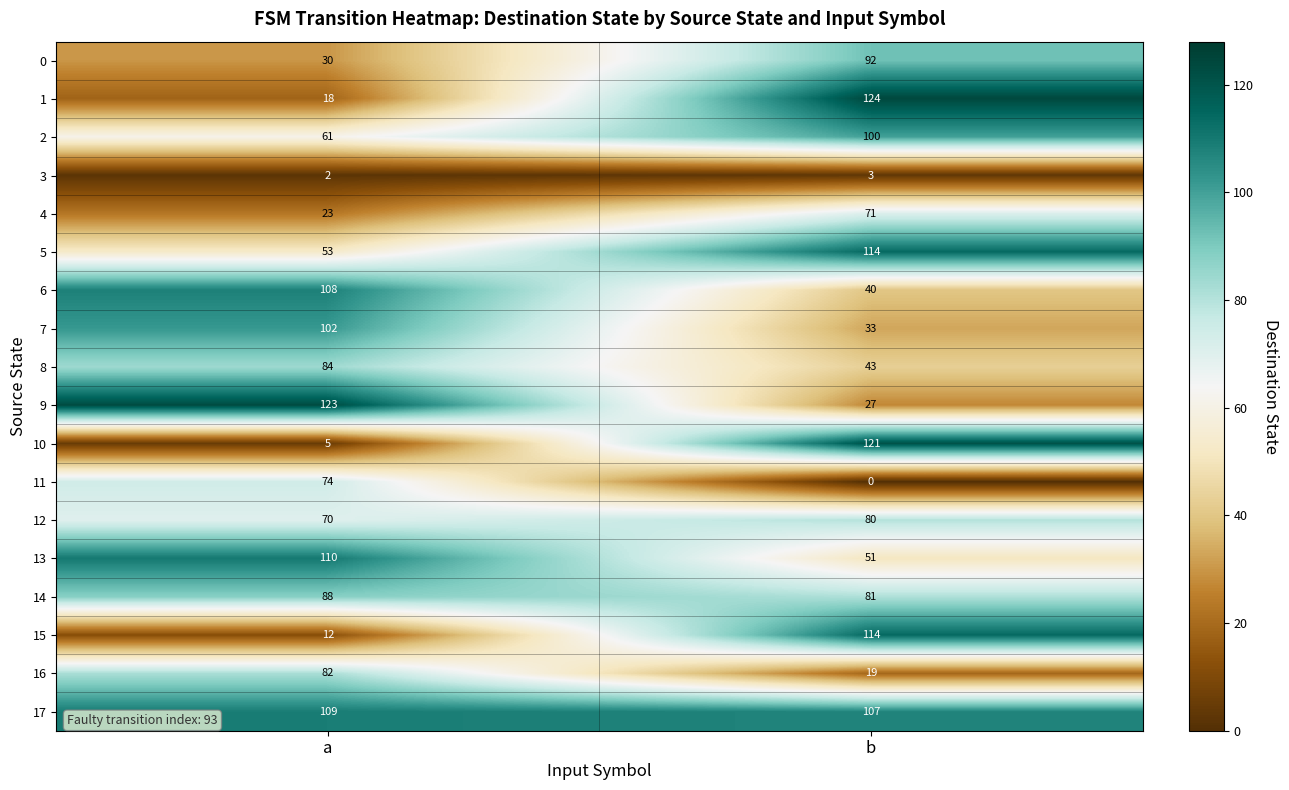

At how many categories does at least one series exceed 94?

2